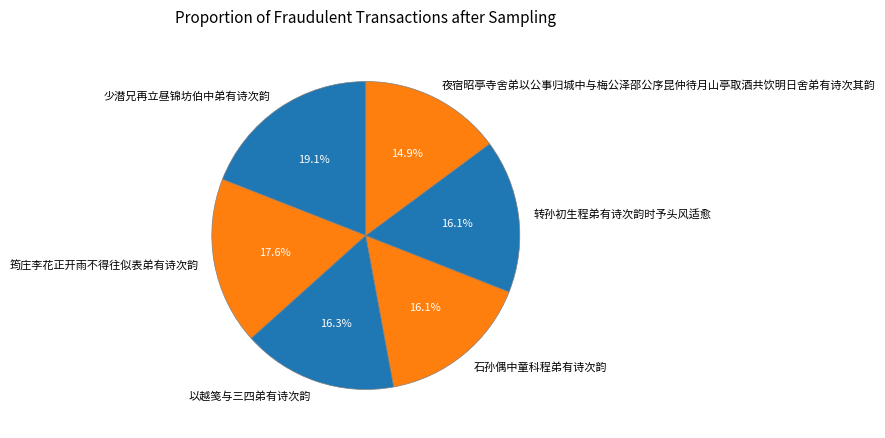

What is the smallest slice in the pie chart?

夜宿昭亭寺舍弟以公事归城中与梅公泽邵公序昆仲待月山亭取酒共饮明日舍弟有诗次其韵